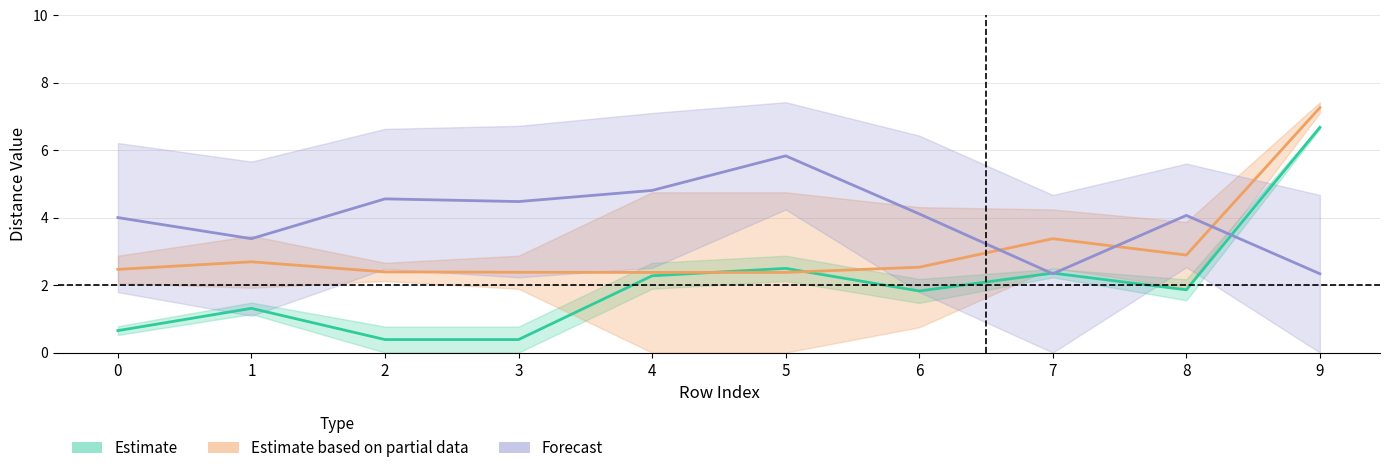

How many interior local peaks does the col_3 series have?

3